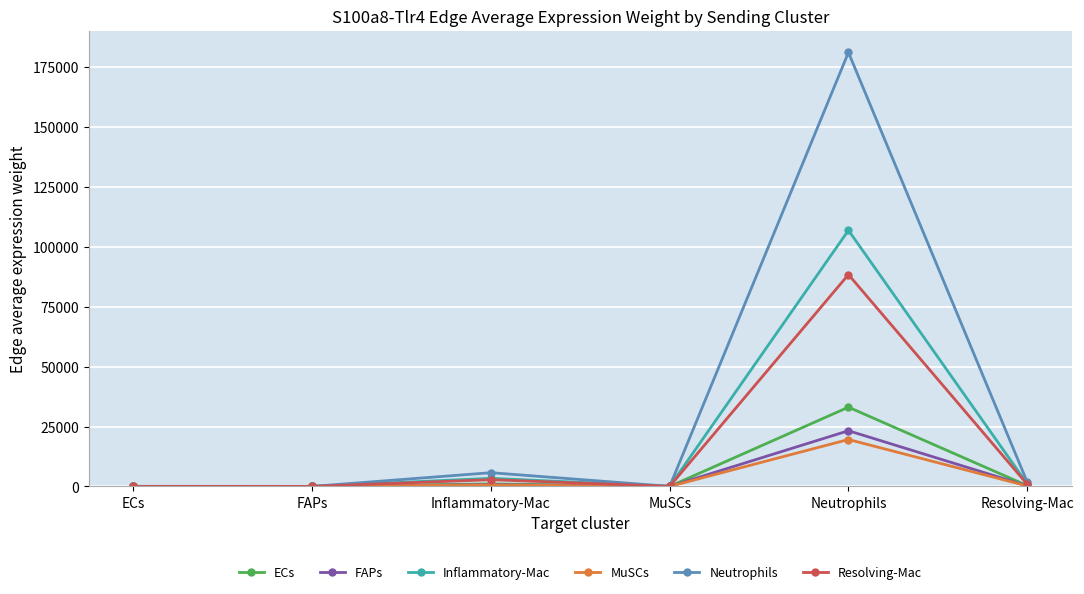

At which category is the sum across all series the highest?

Neutrophils